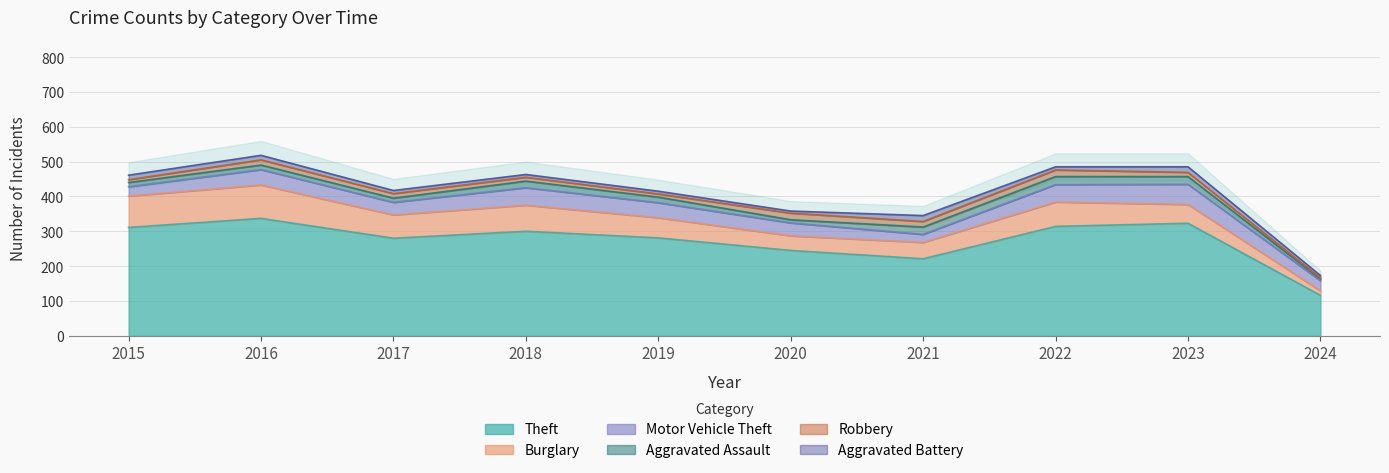

How many values in the Motor Vehicle Theft series are below 43?

5